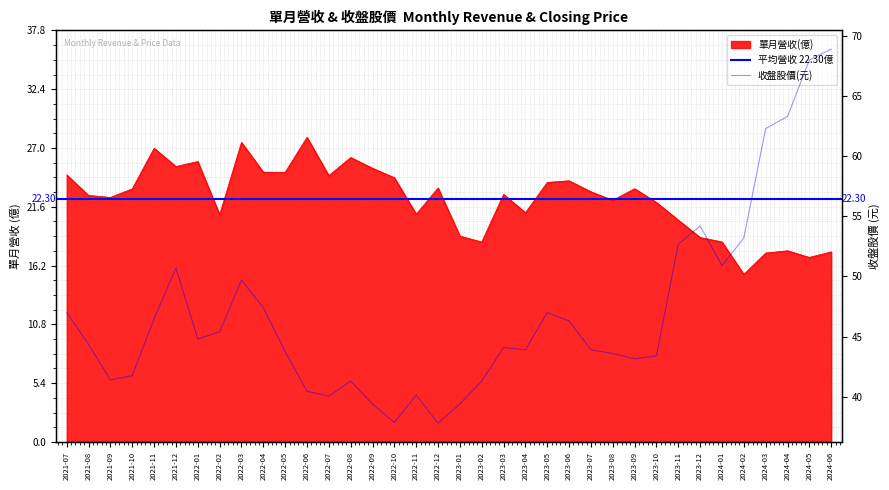

Reading left to right, list all the values displayed in this chart.

單月營收(億): 24.5	22.6	22.5	23.2	27.0	25.3	25.8	20.9	27.5	24.8	24.8	28.0	24.5	26.1	25.1	24.3	20.9	23.3	18.9	18.4	22.7	21.1	23.8	24.0	23.0	22.2	23.3	22.0	20.4	18.8	18.4	15.4	17.4	17.6	16.9	17.5
收盤股價: 47.0	44.4	41.4	41.8	46.5	50.7	44.8	45.4	49.7	47.4	43.8	40.5	40.0	41.3	39.4	37.9	40.1	37.8	39.4	41.3	44.1	43.9	47.0	46.3	43.9	43.6	43.1	43.4	52.7	54.2	50.9	53.2	62.3	63.3	68.0	68.9